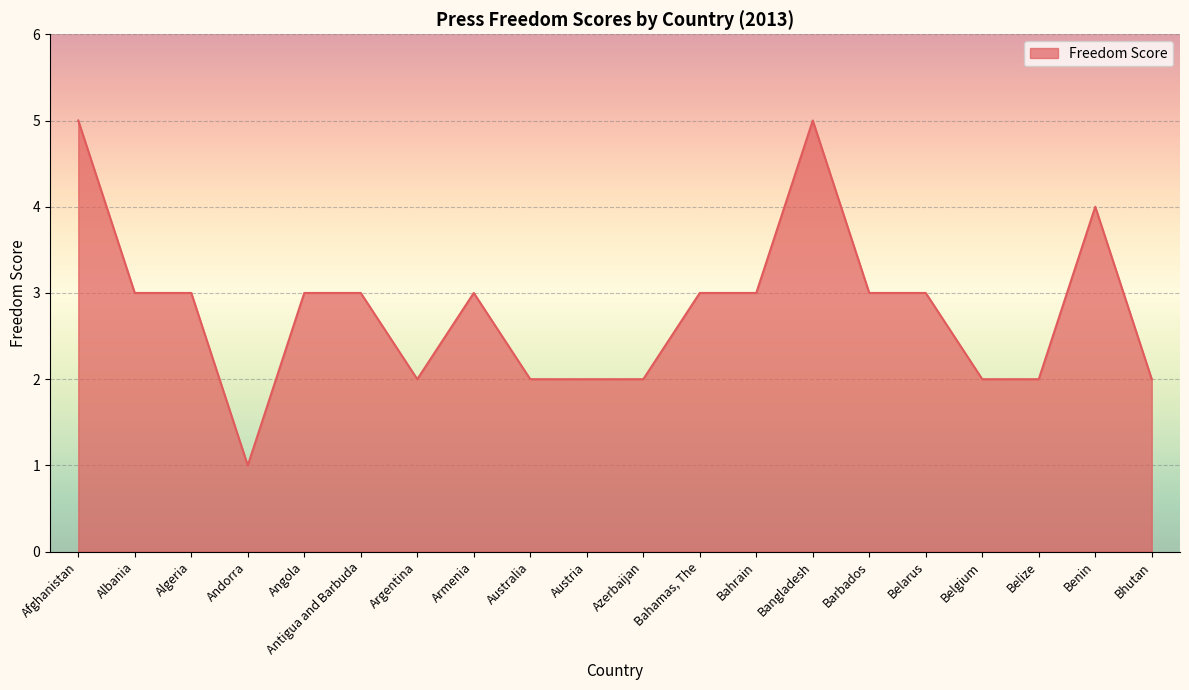

Between Afghanistan and Andorra, which is larger?

Afghanistan